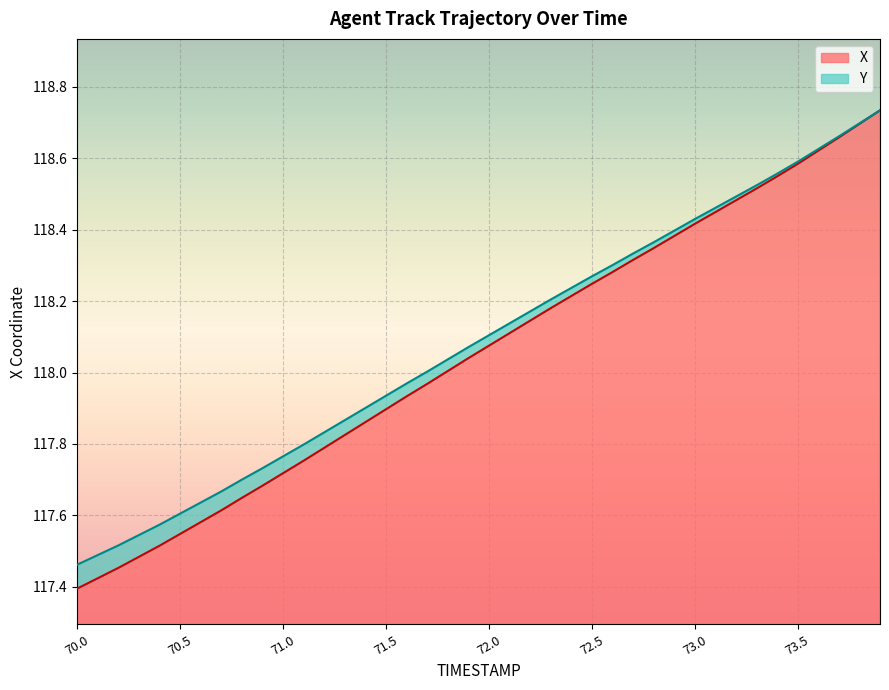

Is the value of X at 73.9 greater than the value of Y at 71.1?

Yes